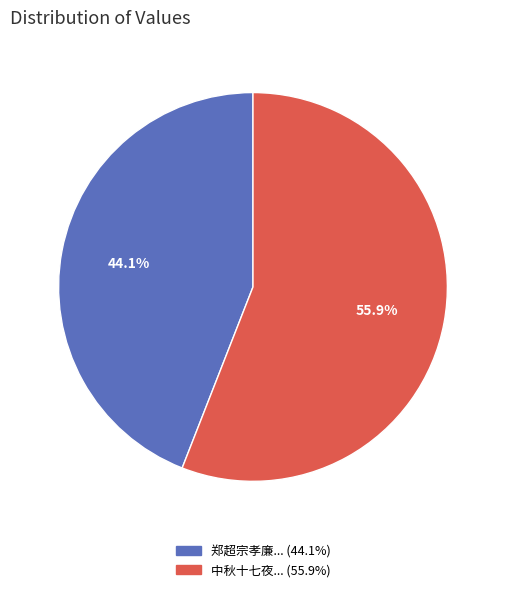

Does any single category account for the majority?

Yes